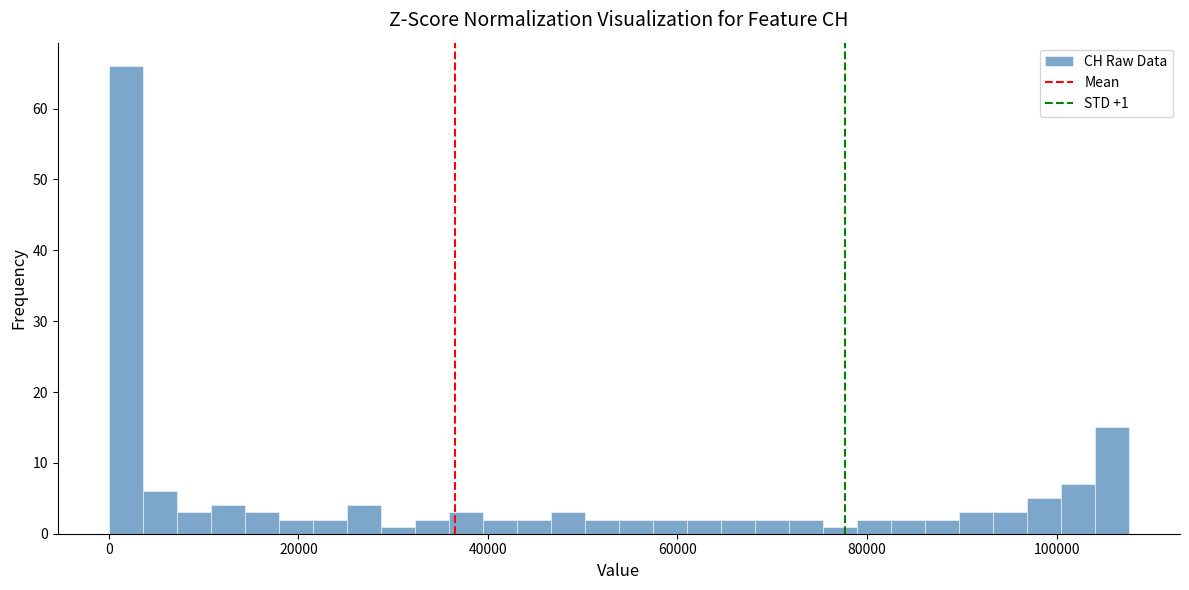

Read against the x-axis, roughly where is the centre of the tallest bar?

2000